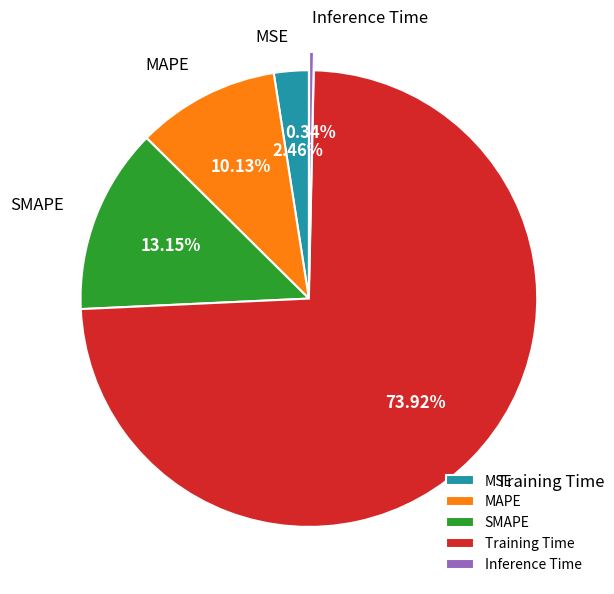

How many slices are in this pie chart?

5